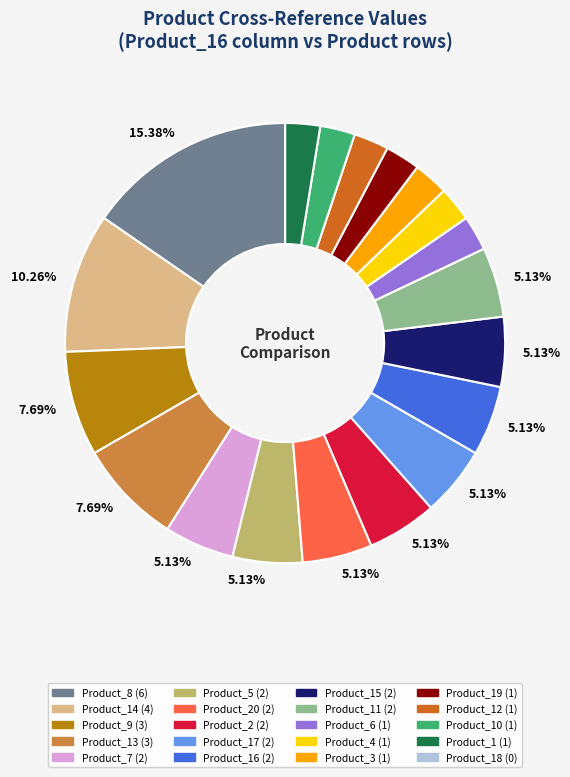

Is there a majority slice in this chart?

No